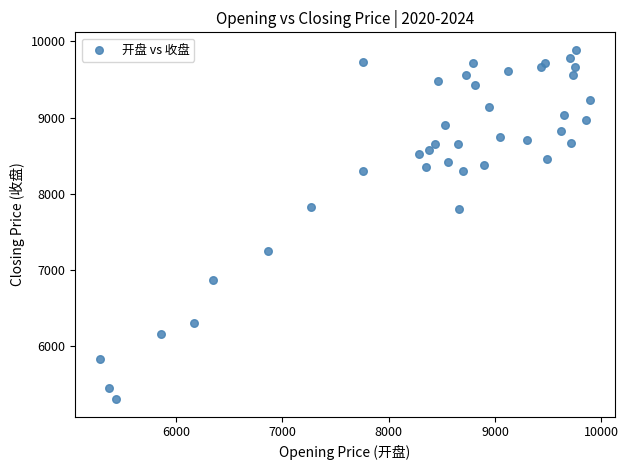

What is the range of X values (max minus min)?

4612.1